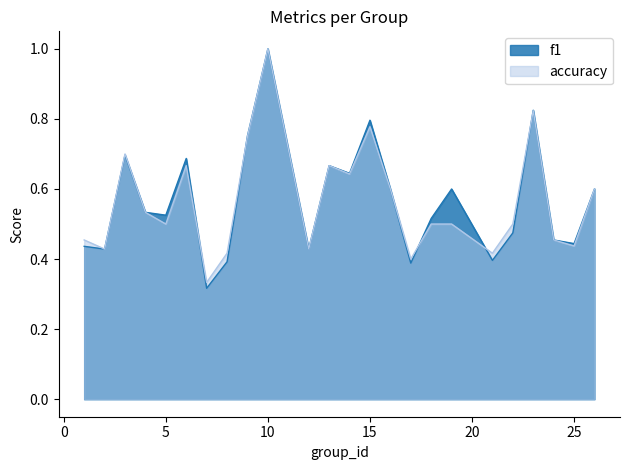

At which category does f1 reach its first local valley?

2